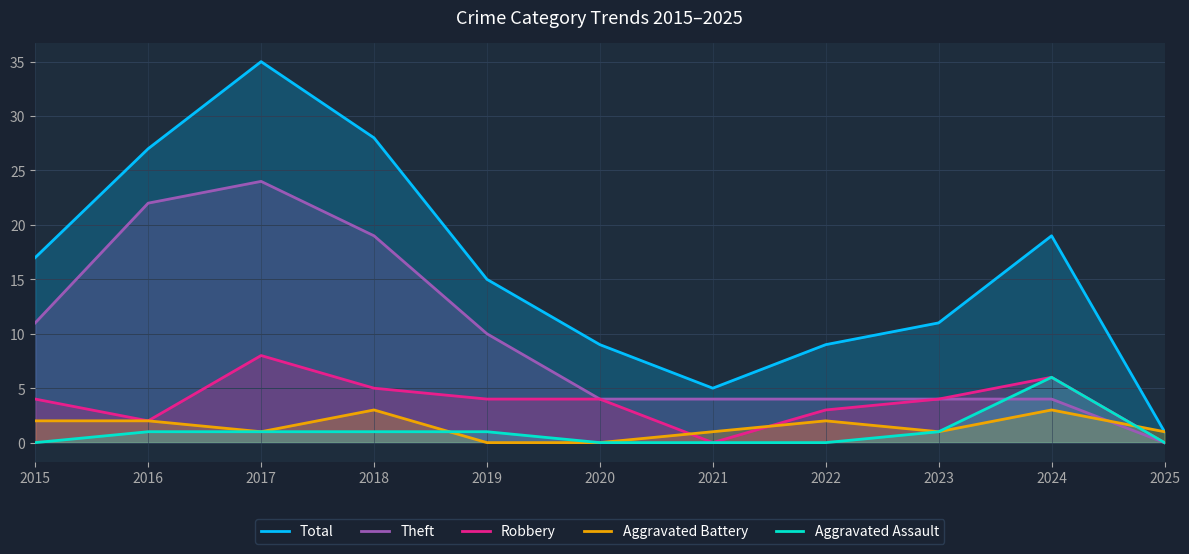

Reading right to left, list all the values displayed in this chart.

Total: 2025=1	2024=19	2023=11	2022=9	2021=5	2020=9	2019=15	2018=28	2017=35	2016=27	2015=17
Theft: 2025=0	2024=4	2023=4	2022=4	2021=4	2020=4	2019=10	2018=19	2017=24	2016=22	2015=11
Robbery: 2025=0	2024=6	2023=4	2022=3	2021=0	2020=4	2019=4	2018=5	2017=8	2016=2	2015=4
Aggravated Battery: 2025=1	2024=3	2023=1	2022=2	2021=1	2020=0	2019=0	2018=3	2017=1	2016=2	2015=2
Aggravated Assault: 2025=0	2024=6	2023=1	2022=0	2021=0	2020=0	2019=1	2018=1	2017=1	2016=1	2015=0